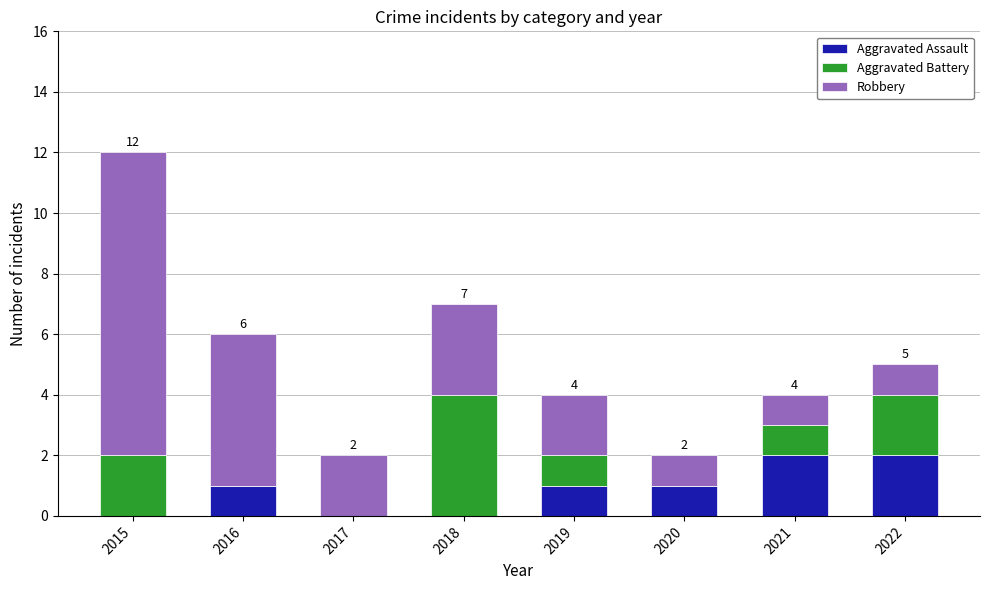

Reading left to right, what are the values for Aggravated Assault?

2015=0	2016=1	2017=0	2018=0	2019=1	2020=1	2021=2	2022=2